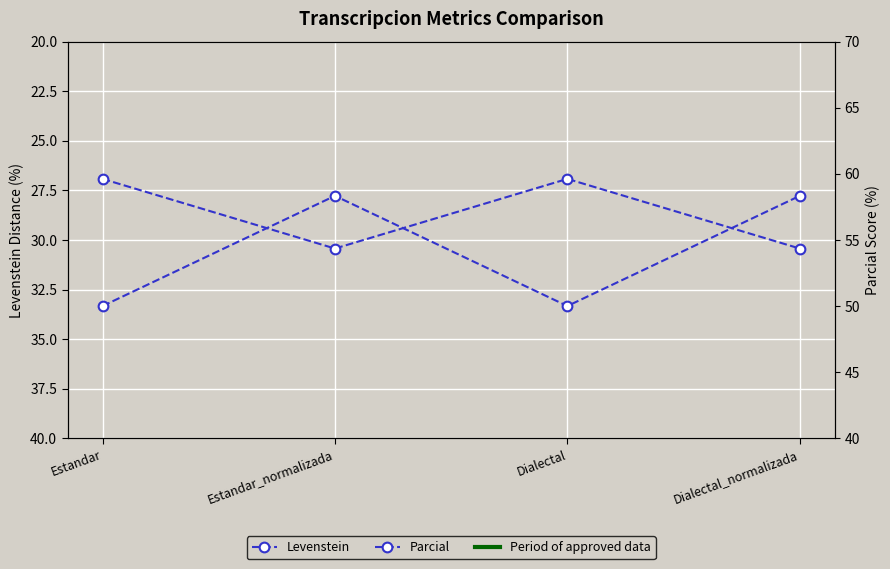

True or false: Parcial and Levenstein intersect in this chart.

False